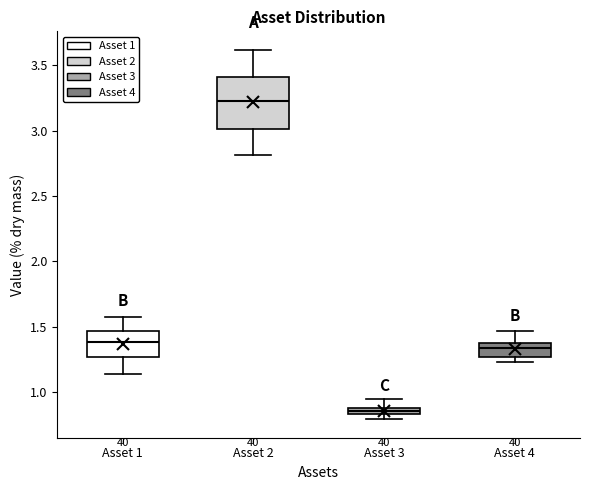

Where does the median line of the box for Asset 2 sit on the y-axis? The values are not printed on the chart, so give them approximately, as read against the axis.

3.25